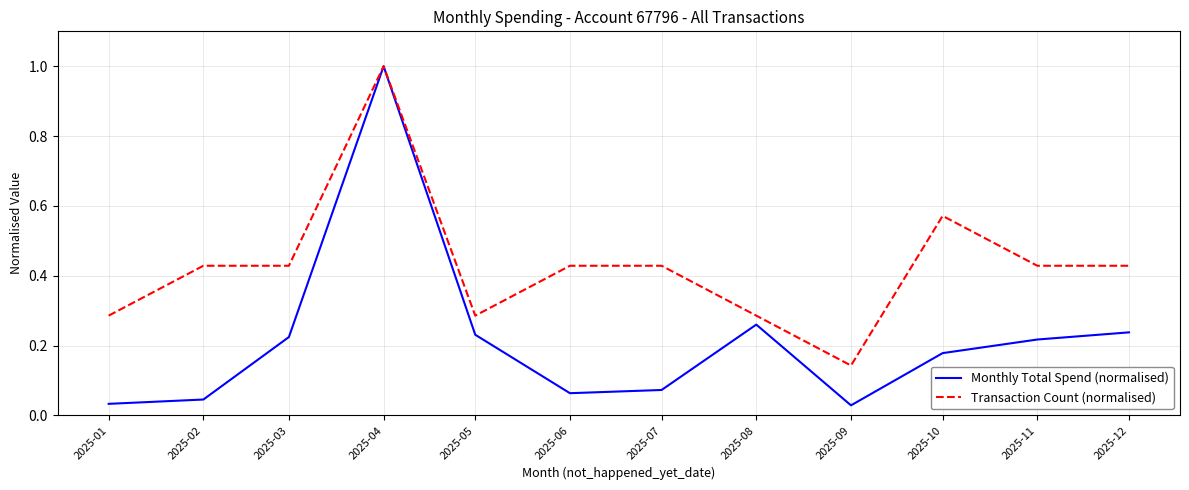

Which series changed the most between 2025-02 and 2025-12?

Monthly Total Spend (normalised)